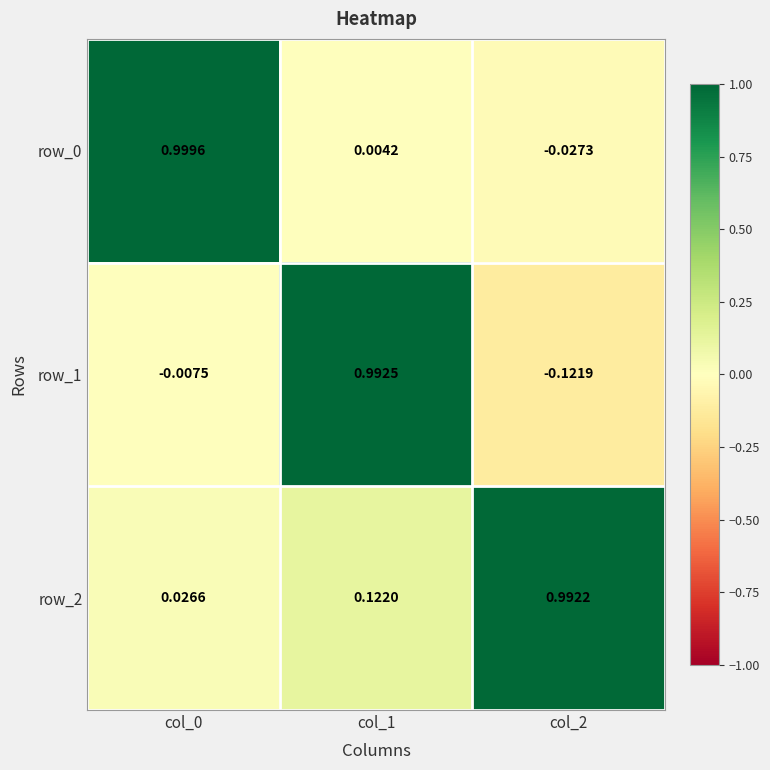

Is the value of row_0 at col_0 greater than the value of row_2 at col_0?

Yes